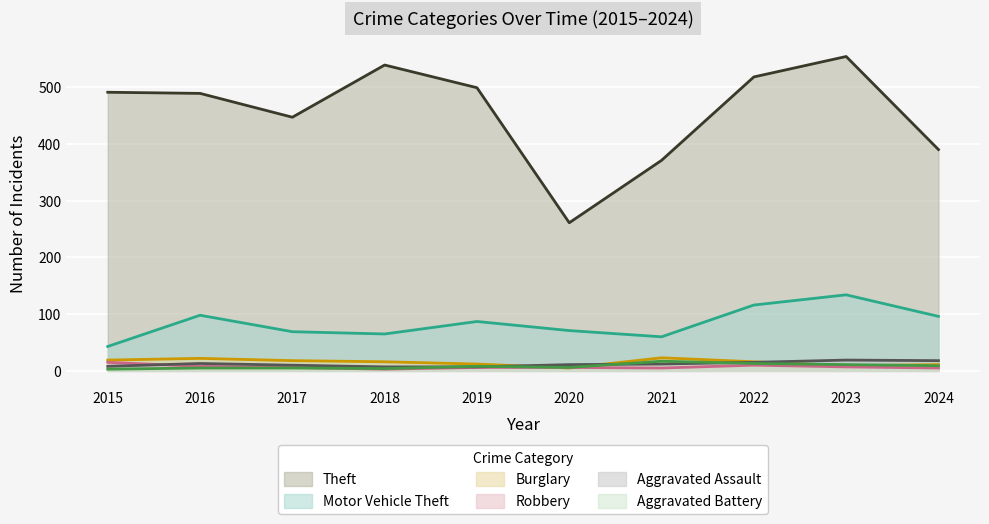

Reading left to right, transcribe all the data shown in this chart.

Theft: 2015=491	2016=489	2017=447	2018=539	2019=499	2020=261	2021=371	2022=518	2023=554	2024=390
Motor Vehicle Theft: 2015=43	2016=98	2017=69	2018=65	2019=87	2020=71	2021=60	2022=116	2023=134	2024=96
Burglary: 2015=19	2016=22	2017=18	2018=16	2019=12	2020=5	2021=23	2022=16	2023=9	2024=11
Robbery: 2015=15	2016=8	2017=6	2018=3	2019=6	2020=6	2021=5	2022=10	2023=7	2024=5
Aggravated Assault: 2015=8	2016=13	2017=10	2018=7	2019=7	2020=11	2021=12	2022=15	2023=19	2024=18
Aggravated Battery: 2015=3	2016=5	2017=5	2018=4	2019=8	2020=6	2021=17	2022=13	2023=11	2024=9